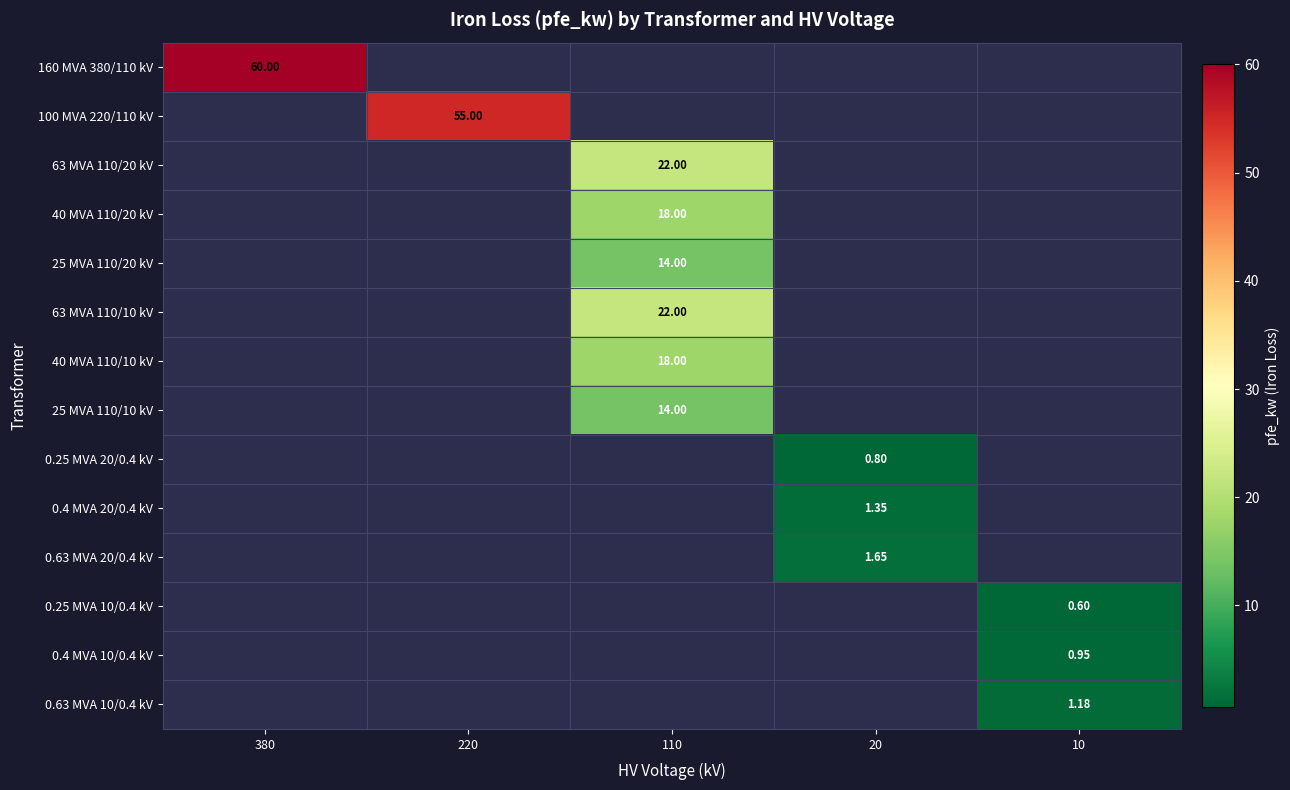

How many values in the 0.63 MVA 10/0.4 kV series exceed 0?

1